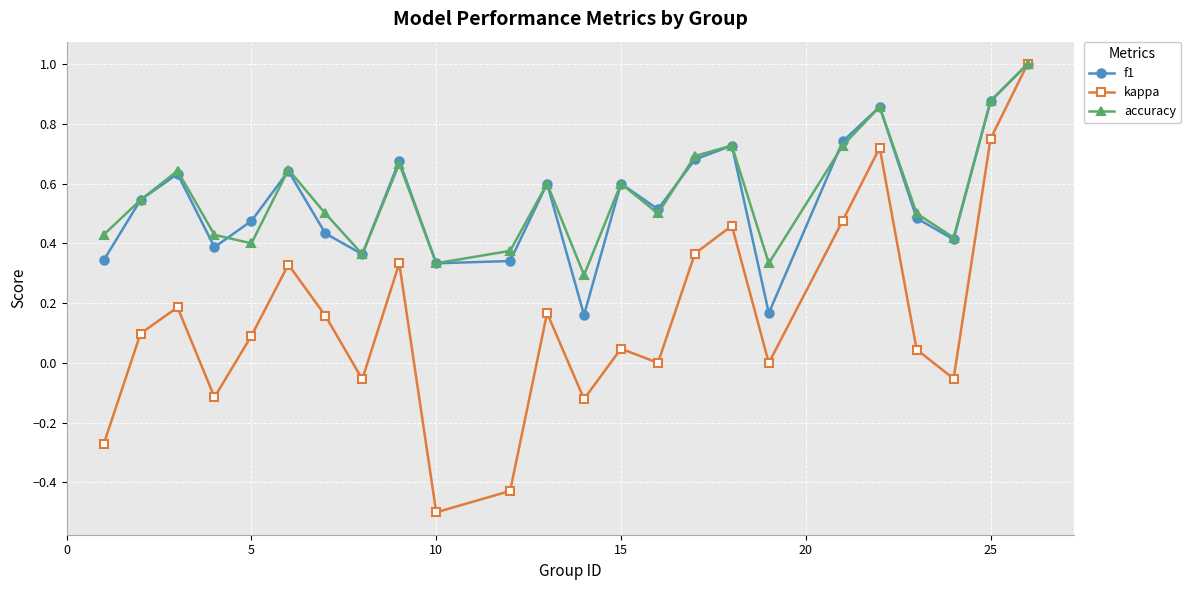

Which series has the widest spread of values?

kappa